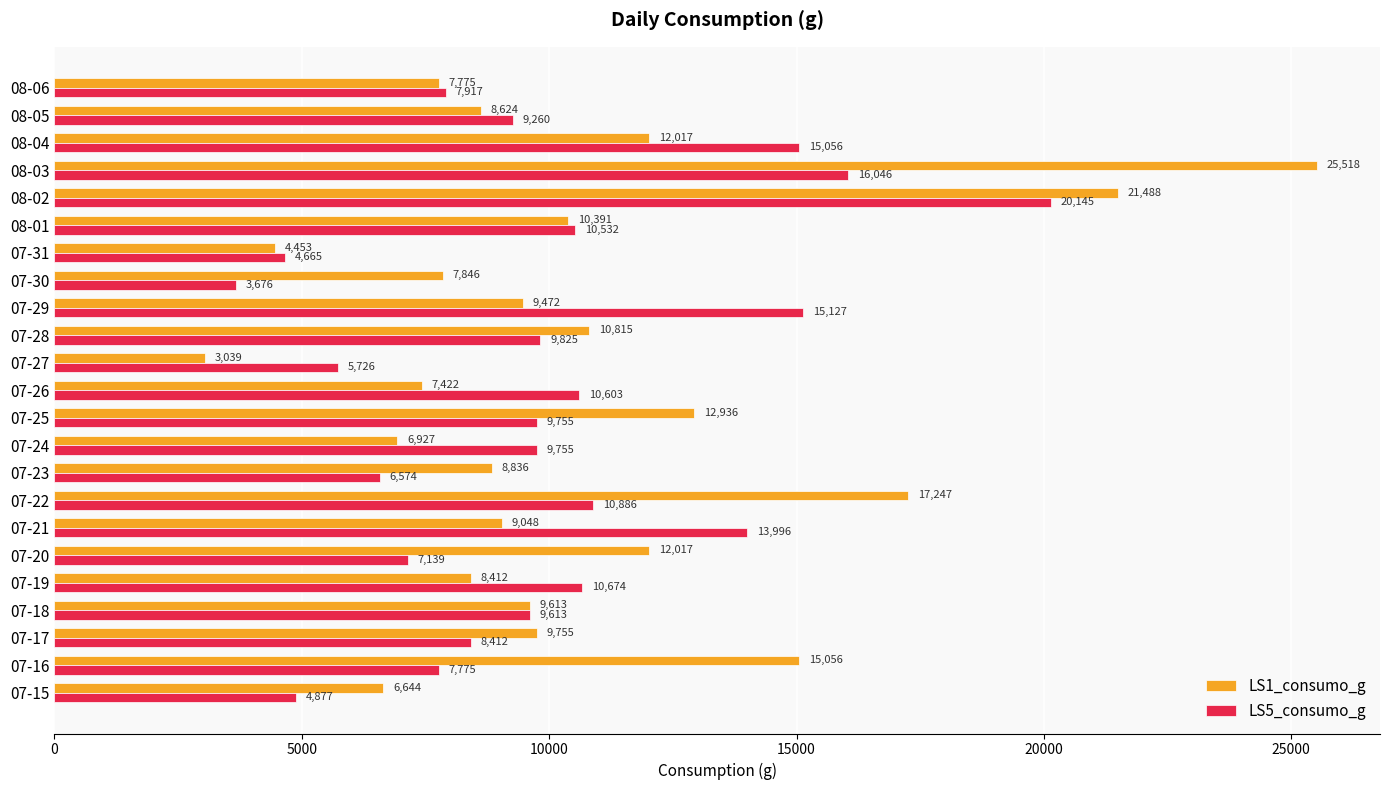

Is the value of LS5_consumo_g at 07-28 greater than the value of LS1_consumo_g at 07-18?

Yes